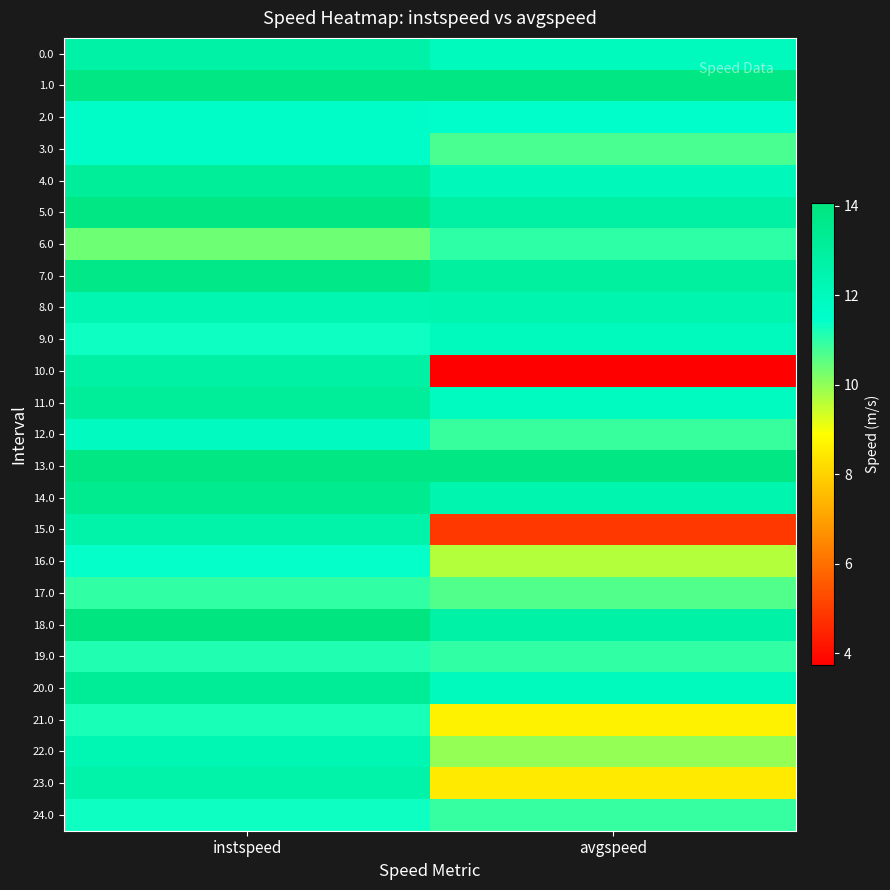

Reading right to left, what are all the values shown in this chart?

0.0: avgspeed=12.0	instspeed=12.7
1.0: avgspeed=13.9	instspeed=13.9
2.0: avgspeed=11.5	instspeed=11.6
3.0: avgspeed=10.7	instspeed=11.6
4.0: avgspeed=12.0	instspeed=13.2
5.0: avgspeed=12.8	instspeed=13.9
6.0: avgspeed=11.0	instspeed=10.4
7.0: avgspeed=13.0	instspeed=13.8
8.0: avgspeed=12.4	instspeed=12.3
9.0: avgspeed=12.0	instspeed=11.3
10.0: avgspeed=3.7	instspeed=12.8
11.0: avgspeed=11.8	instspeed=13.1
12.0: avgspeed=10.9	instspeed=11.9
13.0: avgspeed=13.9	instspeed=13.9
14.0: avgspeed=12.4	instspeed=13.5
15.0: avgspeed=4.9	instspeed=12.7
16.0: avgspeed=9.6	instspeed=11.4
17.0: avgspeed=10.7	instspeed=11.0
18.0: avgspeed=12.7	instspeed=14.1
19.0: avgspeed=11.0	instspeed=11.1
20.0: avgspeed=12.0	instspeed=13.2
21.0: avgspeed=8.6	instspeed=11.2
22.0: avgspeed=10.0	instspeed=12.3
23.0: avgspeed=8.5	instspeed=12.6
24.0: avgspeed=10.9	instspeed=11.3